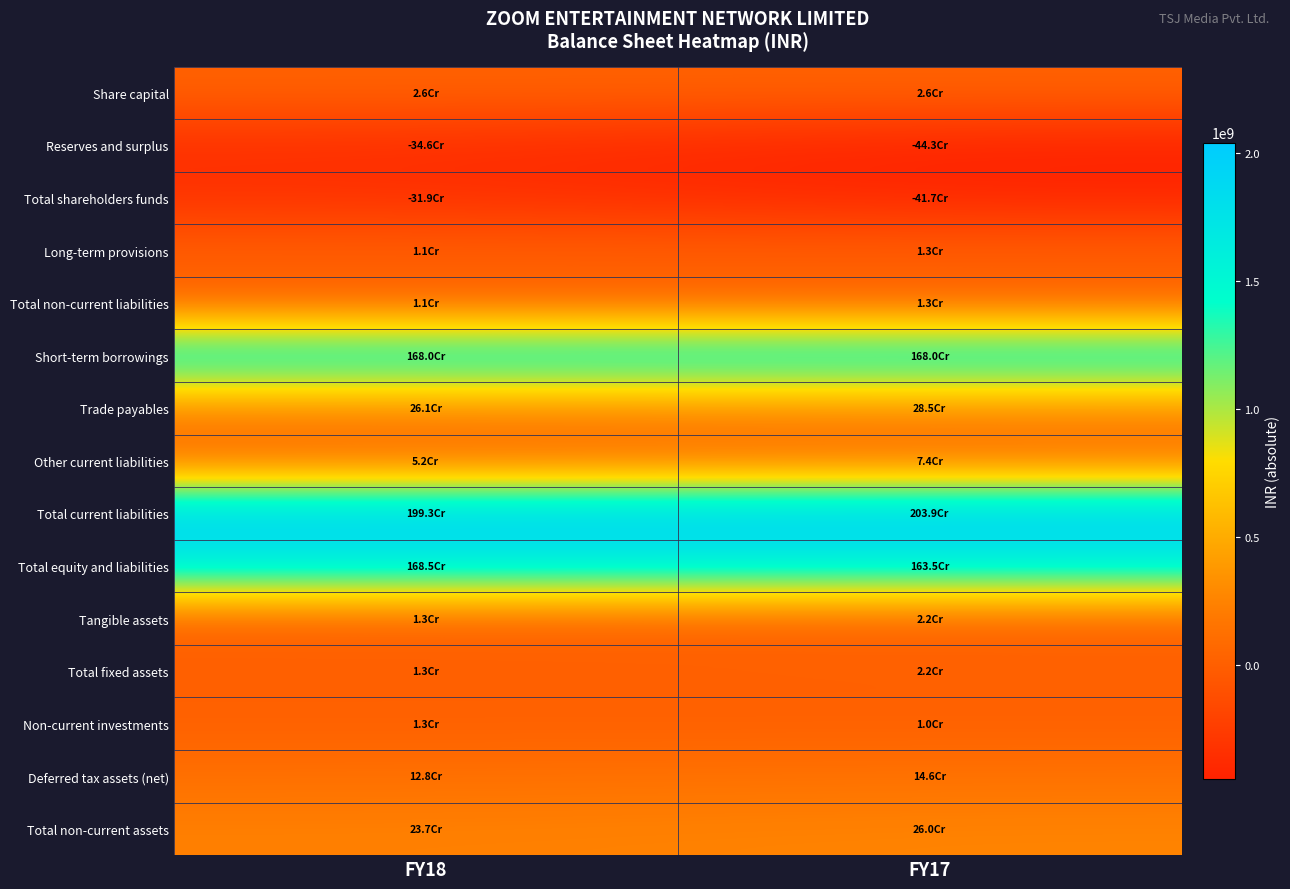

Rank the series at FY18 from highest to lowest value.

Total current liabilities, Total equity and liabilities, Short-term borrowings, Trade payables, Total non-current assets, Deferred tax assets (net), Other current liabilities, Share capital, Tangible assets, Total fixed assets, Non-current investments, Long-term provisions, Total non-current liabilities, Total shareholders funds, Reserves and surplus